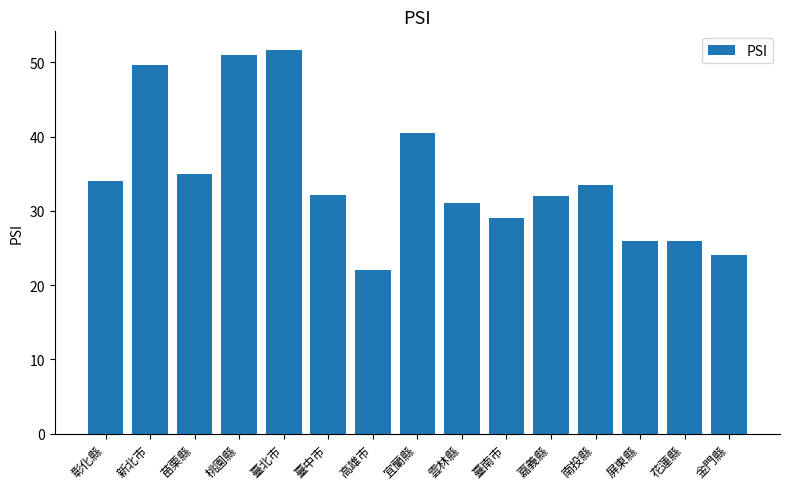

Count the number of data series in this chart.

1